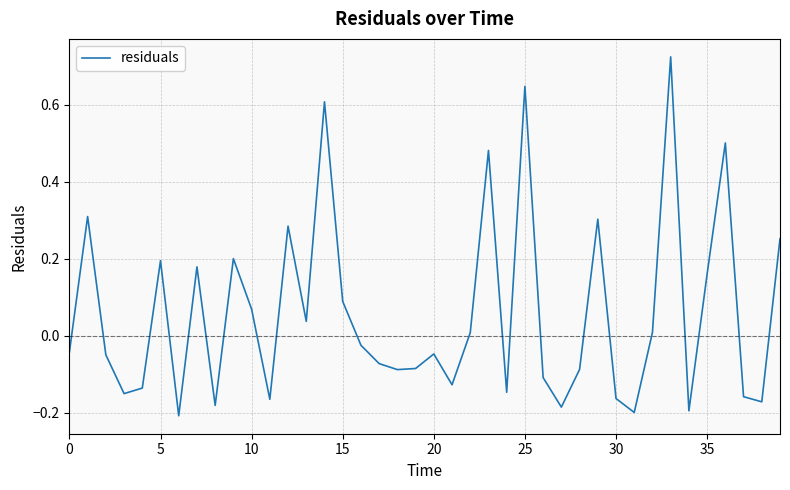

Which category has the highest value across all series?

33